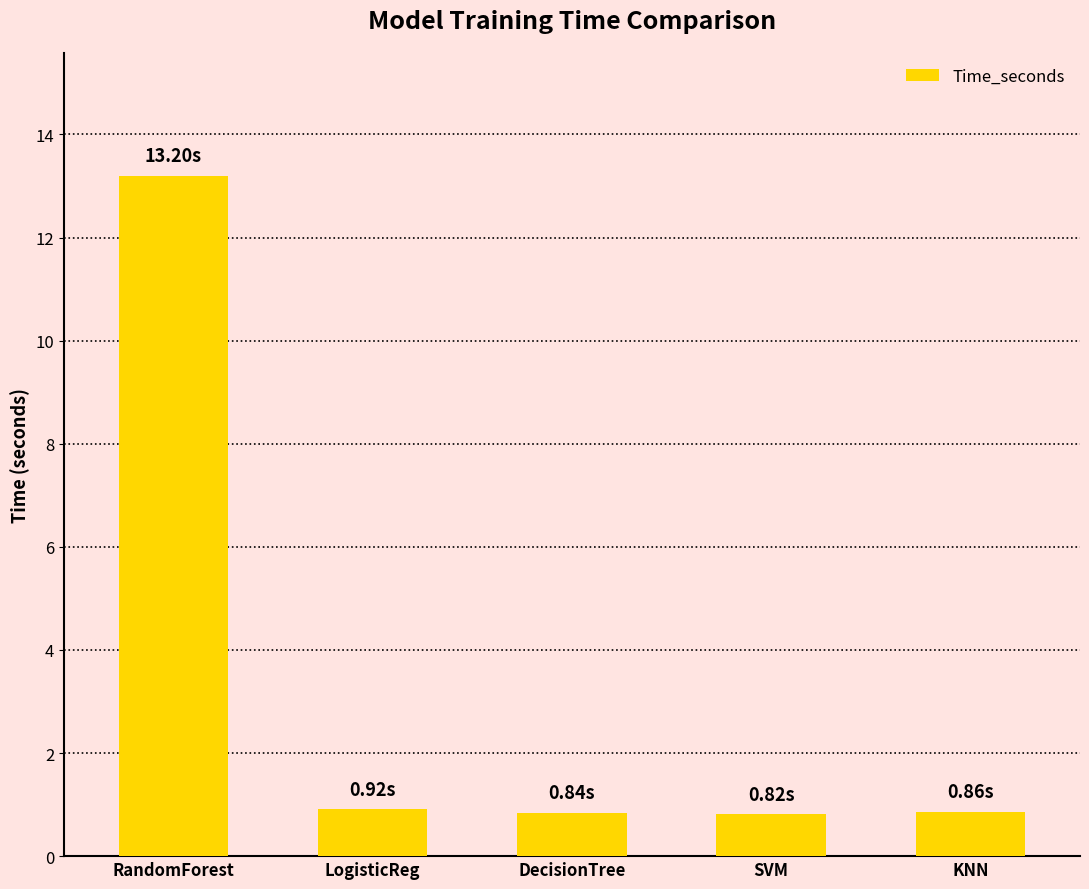

Which category has the highest value across all series?

RandomForest